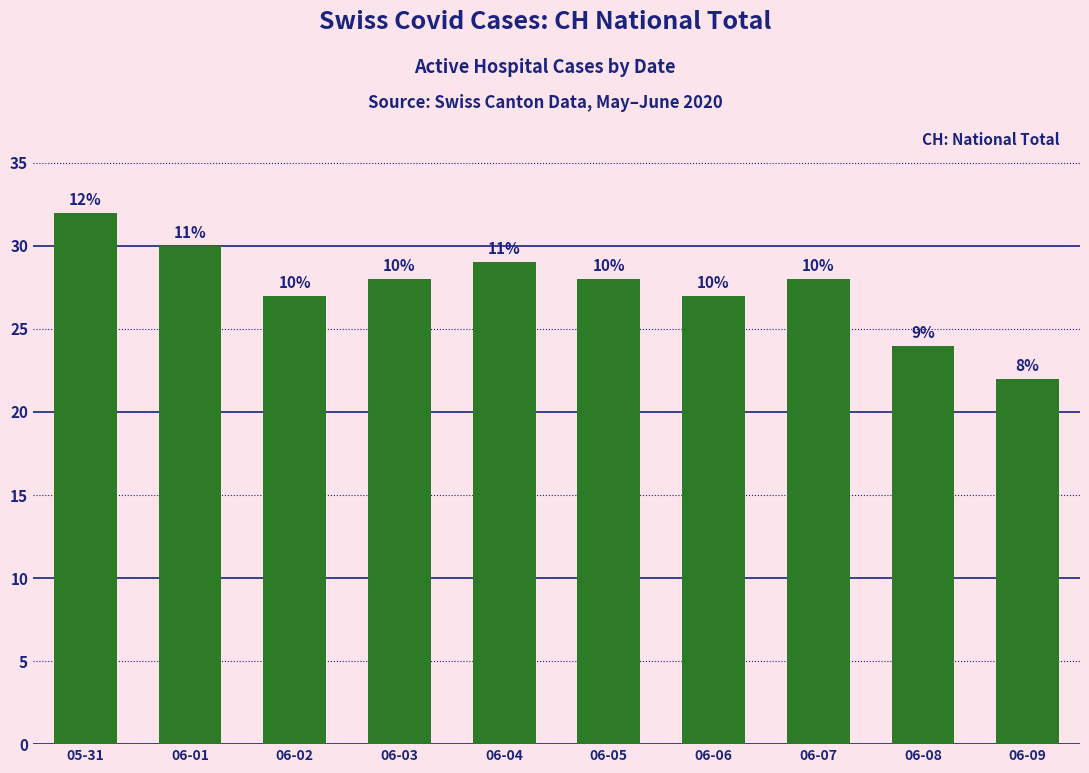

Which label corresponds to the smallest value in the chart?

06-09